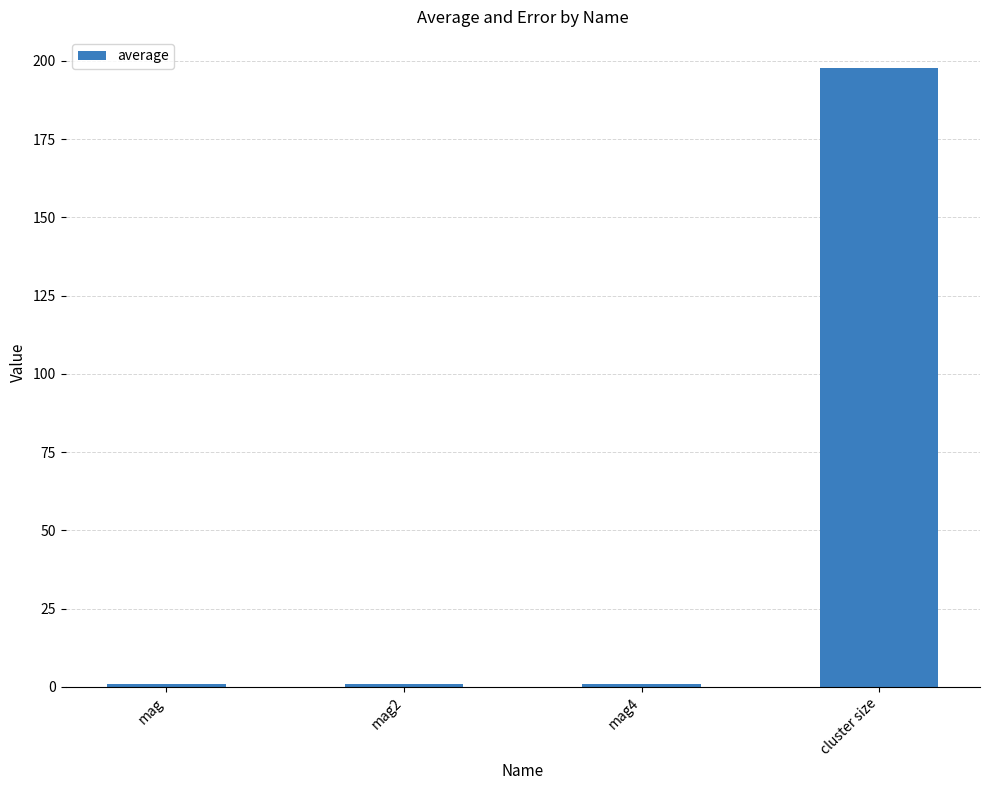

Reading right to left, transcribe all the data shown in this chart.

197.8	1.0	1.0	1.0